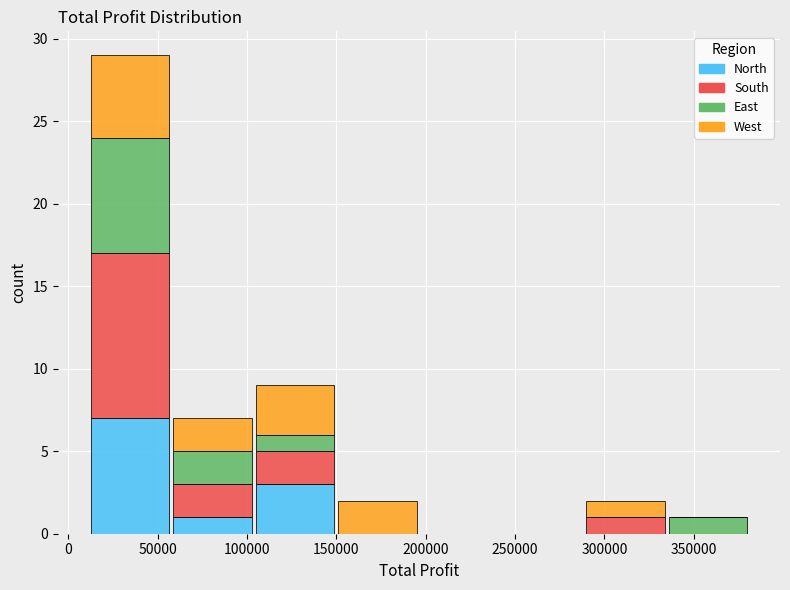

Reading left to right, transcribe this chart: for each stacked bar, give the range it covers on the x-axis and its total height. Neither the bar edges nor the heights are printed on the chart, so give them approximately, as read against the axes.

10000 to 60000: 29
60000 to 105000: 7
105000 to 150000: 9
150000 to 195000: 2
195000 to 240000: 0
240000 to 290000: 0
290000 to 335000: 2
335000 to 380000: 1